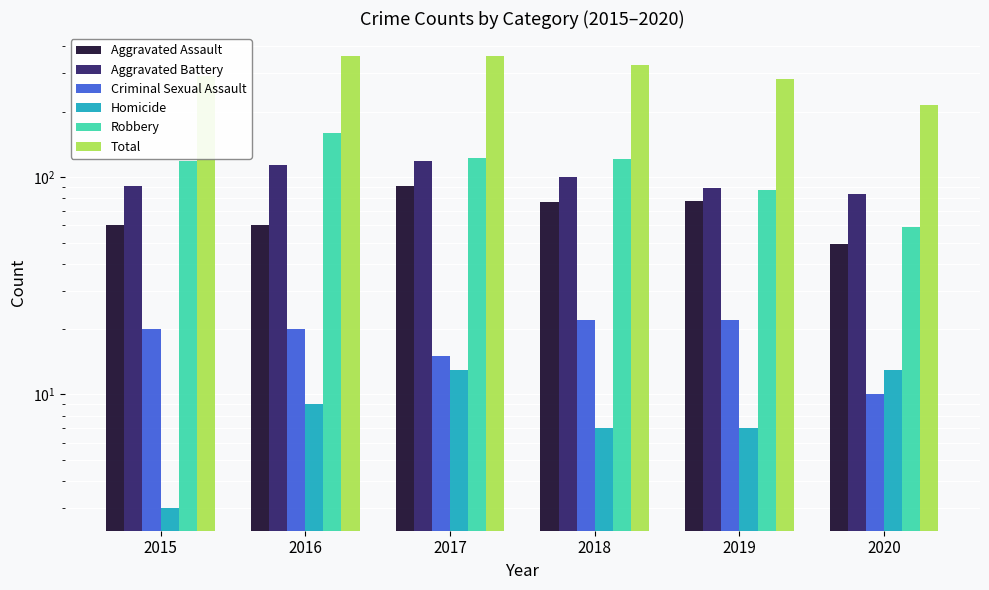

What are all the series names shown in the legend?

Aggravated Assault, Aggravated Battery, Criminal Sexual Assault, Homicide, Robbery, Total